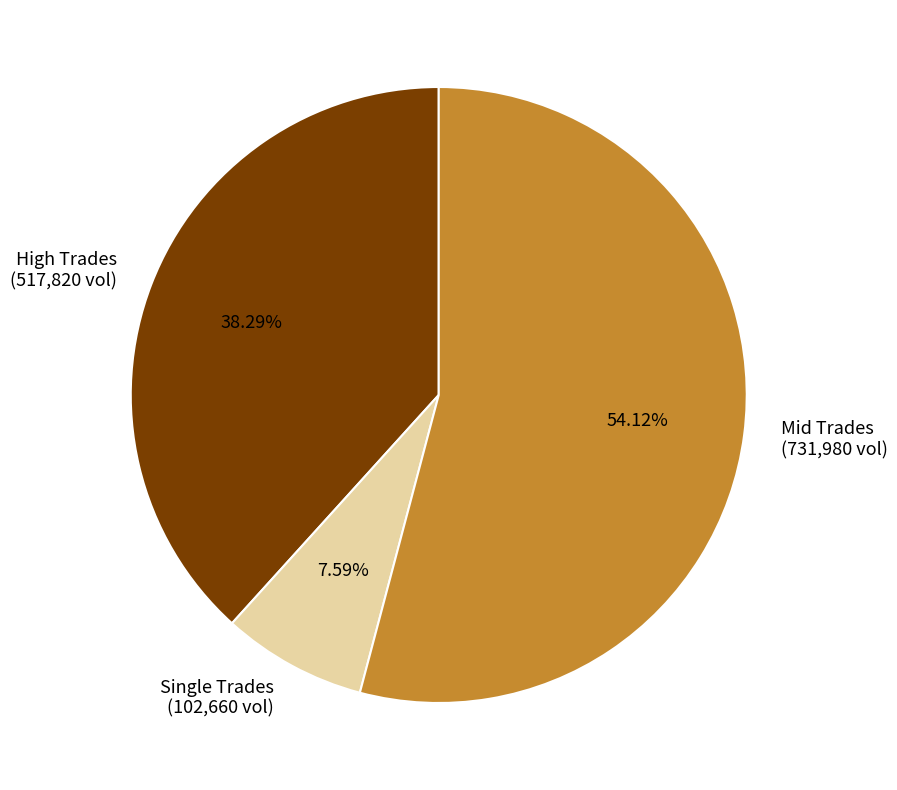

Count the number of slices in the pie.

3